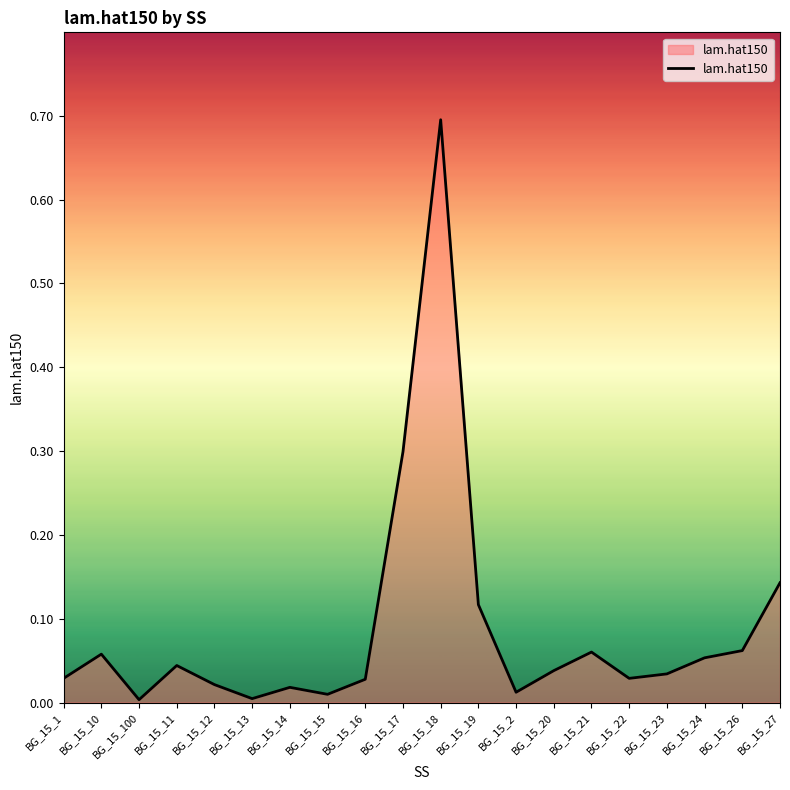

What position from the left is BG_15_18?

11